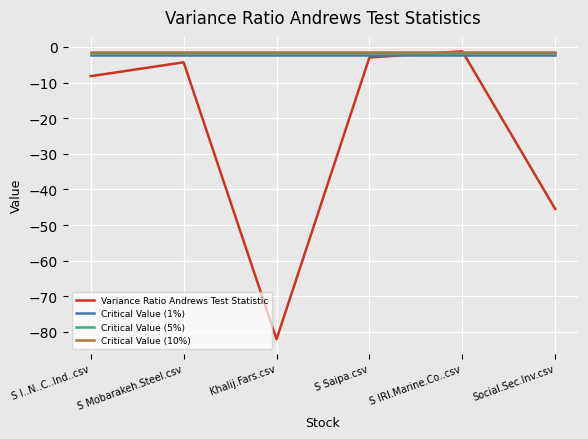

What is the maximum value for Critical Value (5%)?

-1.6